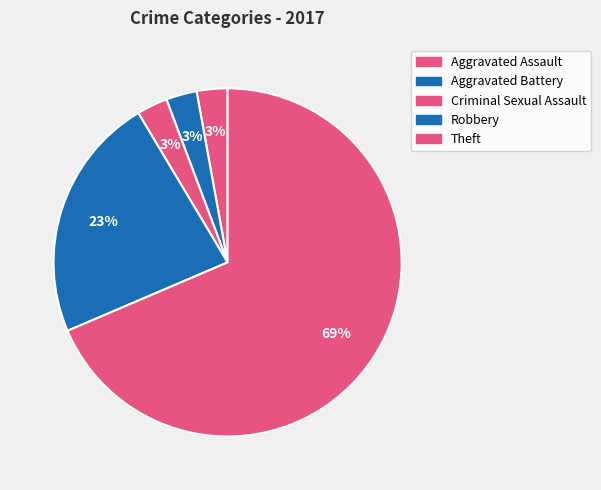

To the nearest percent, what portion does Aggravated Assault represent?

3%